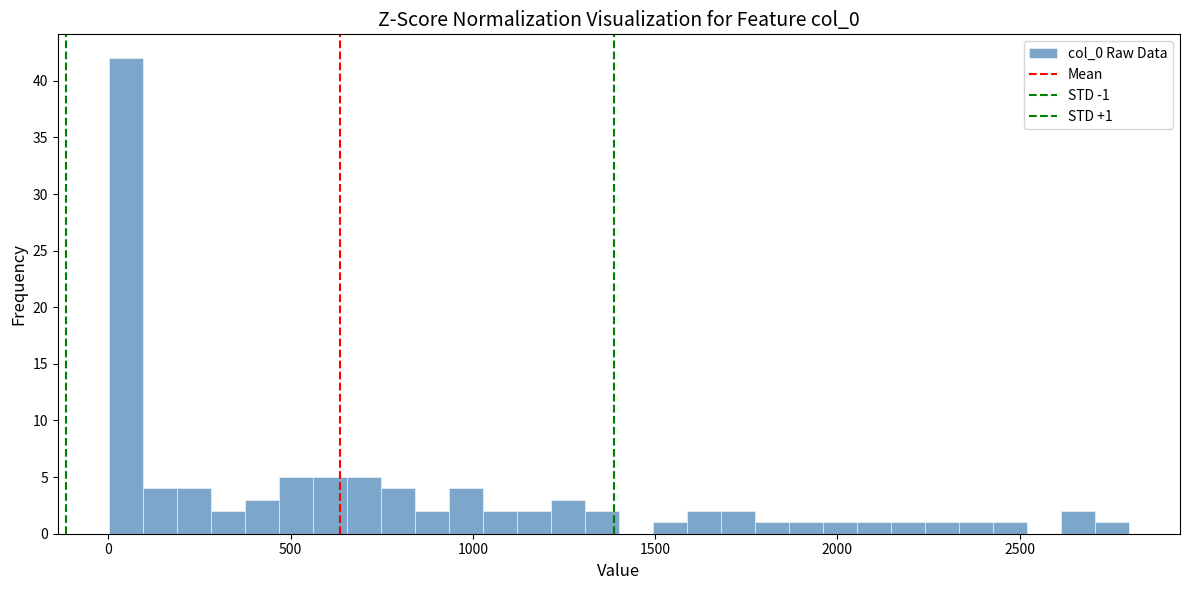

Around what value on the x-axis is the tallest bar? Give the approximate position of its centre, as read against the axis.

50